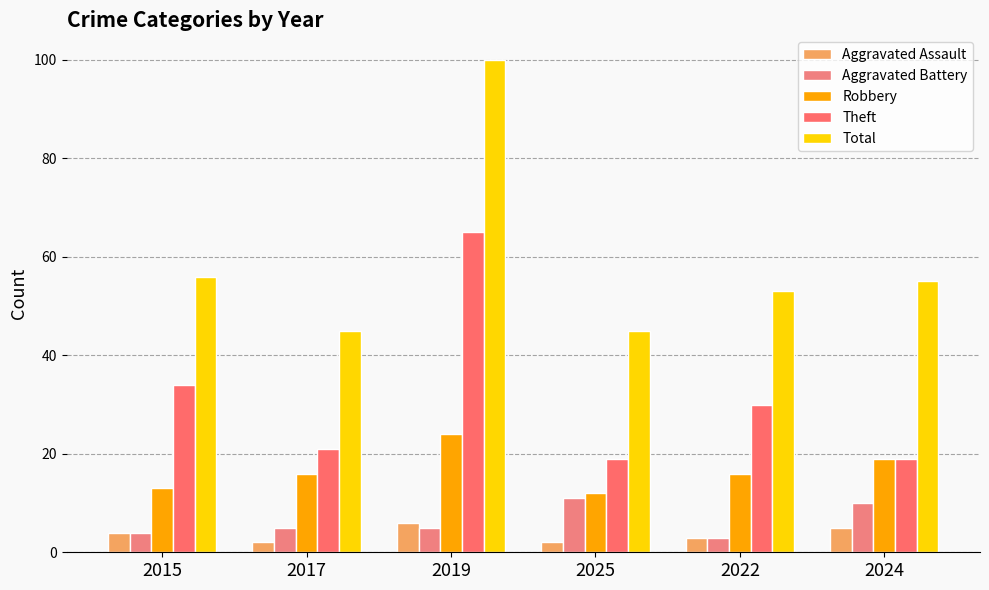

What is the minimum value shown in the chart?

2